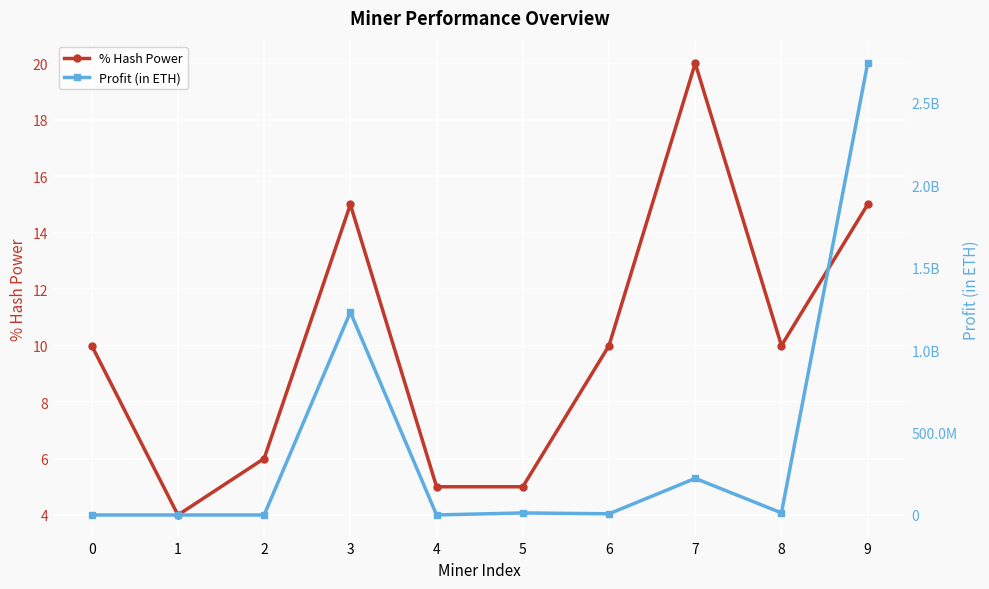

What value does the % Hash Power series have at 5?

5